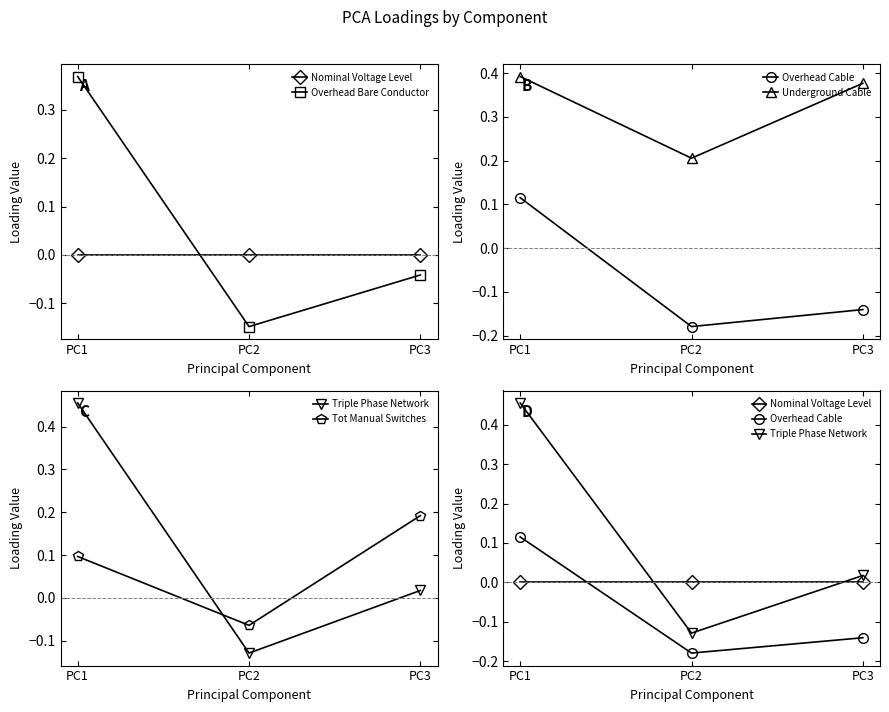

True or false: Tot Manual Switches has a value of -0.0 at PC2.

False